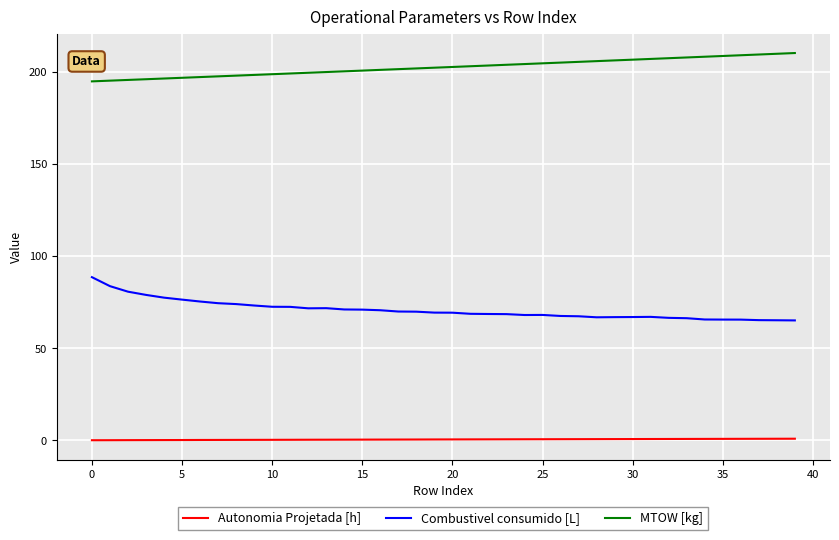

What is the minimum value for MTOW [kg]?

194.8